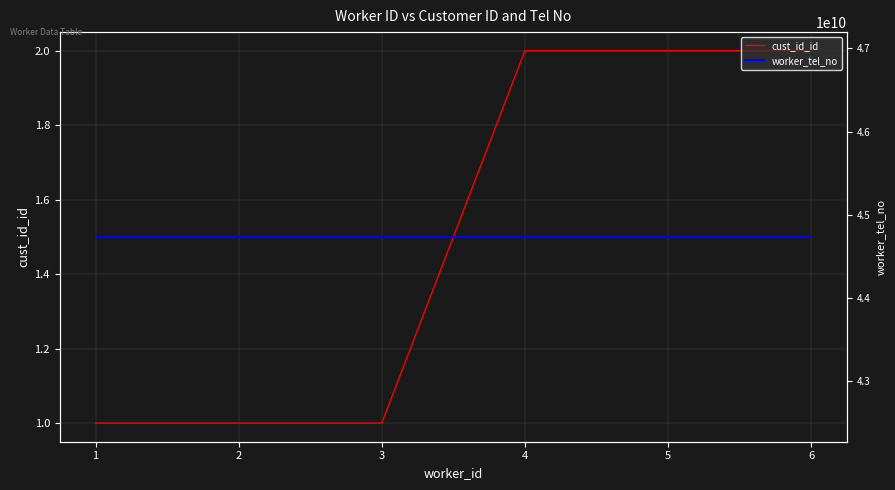

How many lines are shown in the chart?

2